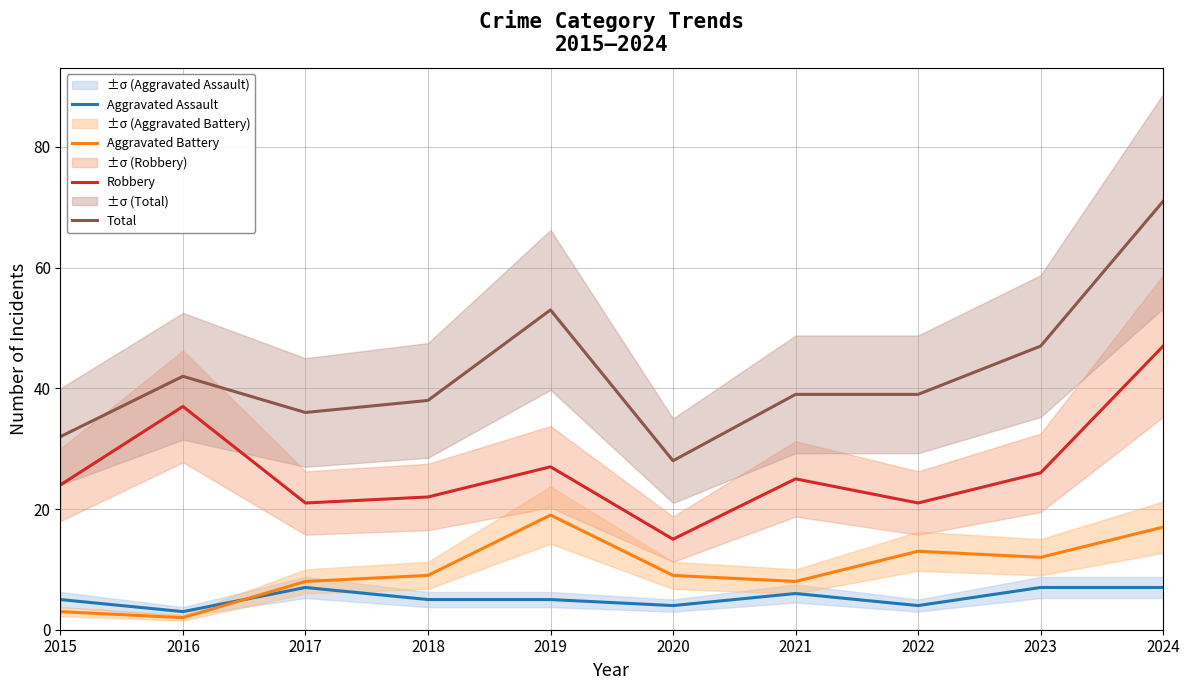

Is this an area chart (filled region under the line)?

No